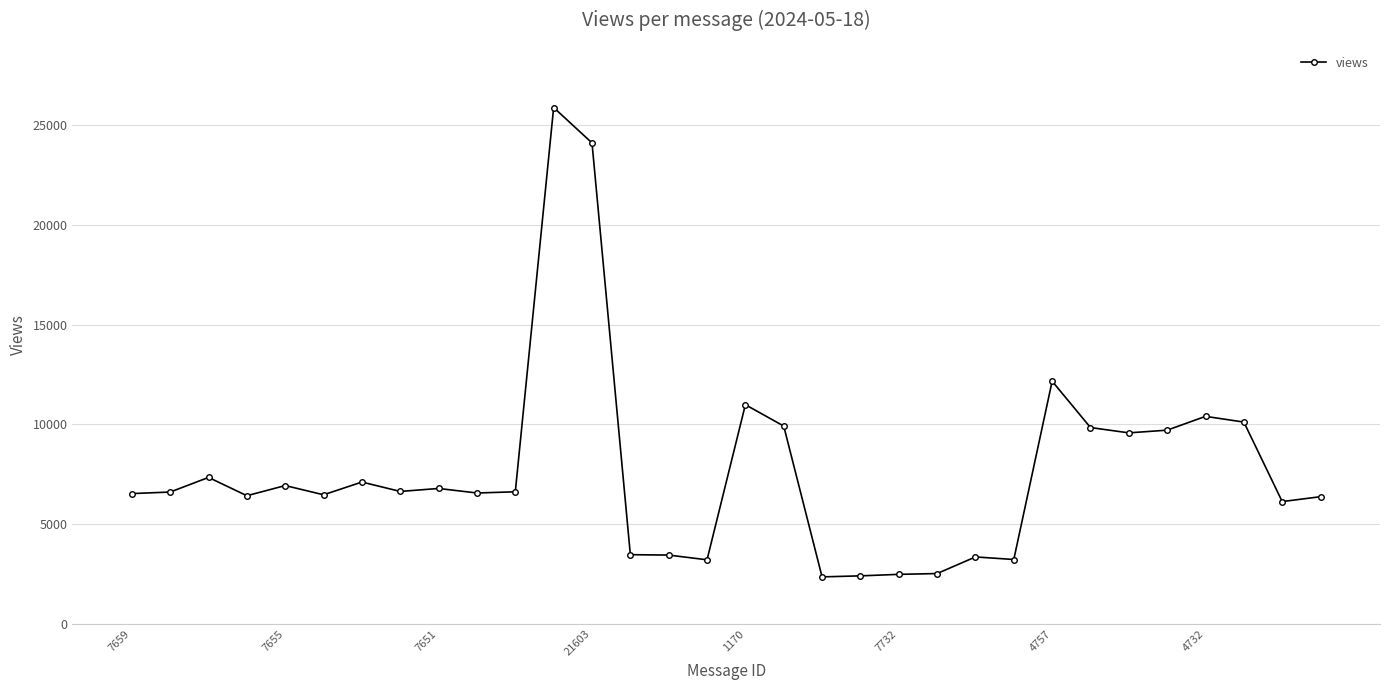

What is the greatest value displayed?

25896